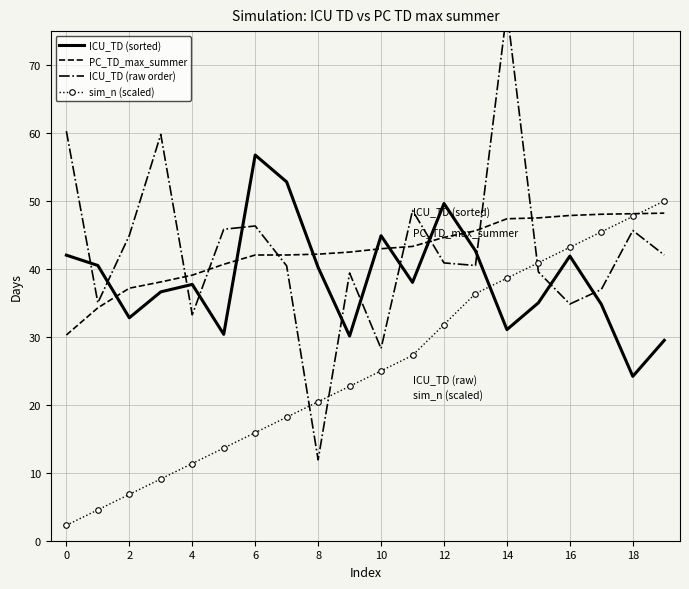

Read the PC_TD_max_summer value at 0.

30.3